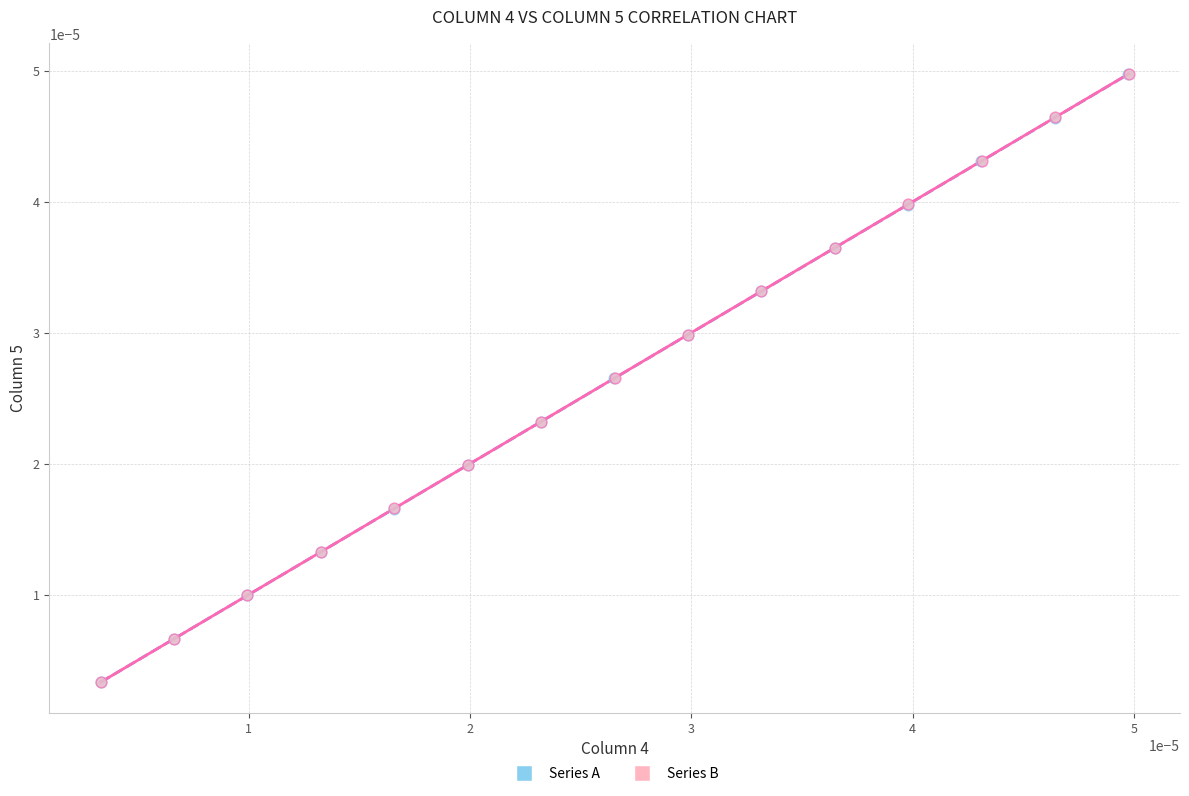

Which series has the largest Y range (max minus min)?

Series B